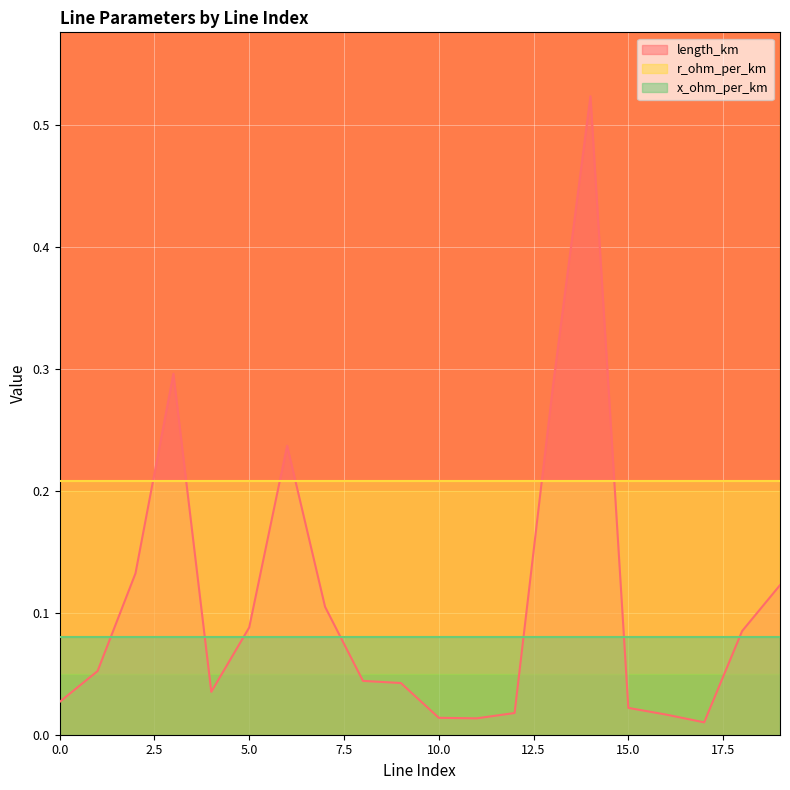

Reading right to left, list all the values displayed in this chart.

length_km: 0.1	0.1	0.0	0.0	0.0	0.5	0.3	0.0	0.0	0.0	0.0	0.0	0.1	0.2	0.1	0.0	0.3	0.1	0.1	0.0
r_ohm_per_km: 0.2	0.2	0.2	0.2	0.2	0.2	0.2	0.2	0.2	0.2	0.2	0.2	0.2	0.2	0.2	0.2	0.2	0.2	0.2	0.2
x_ohm_per_km: 0.1	0.1	0.1	0.1	0.1	0.1	0.1	0.1	0.1	0.1	0.1	0.1	0.1	0.1	0.1	0.1	0.1	0.1	0.1	0.1